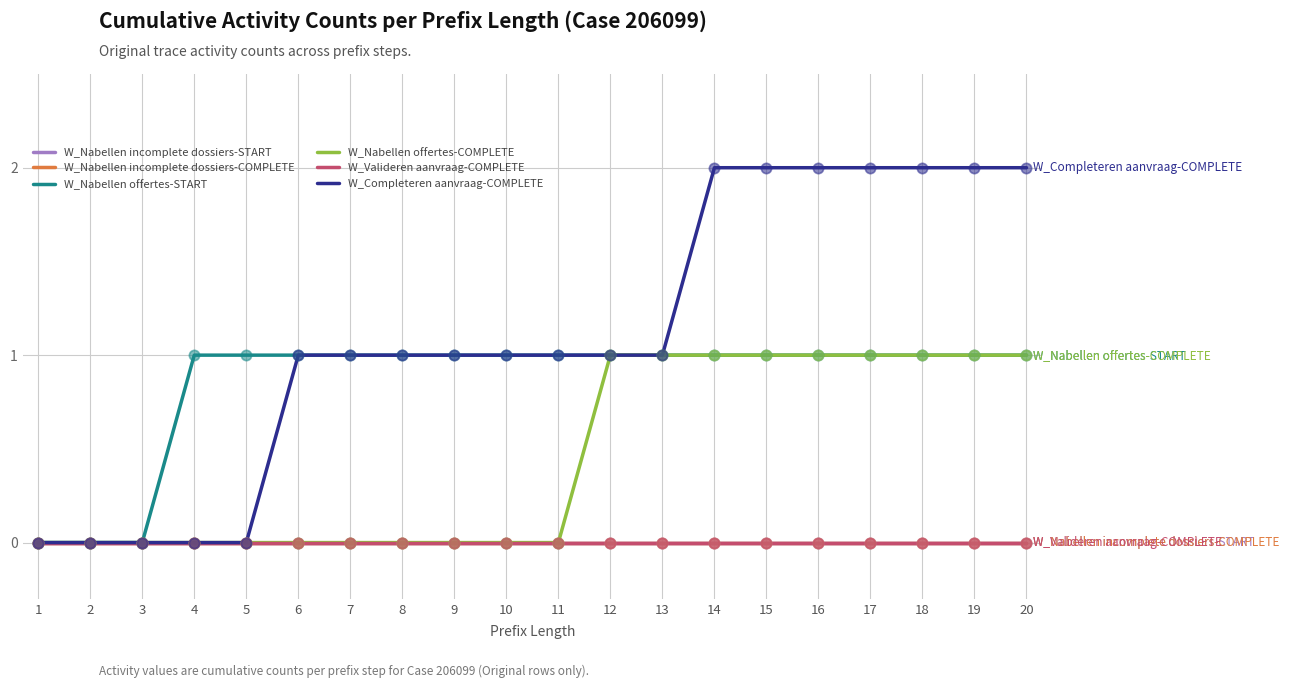

Does the chart have visible grid lines?

Yes